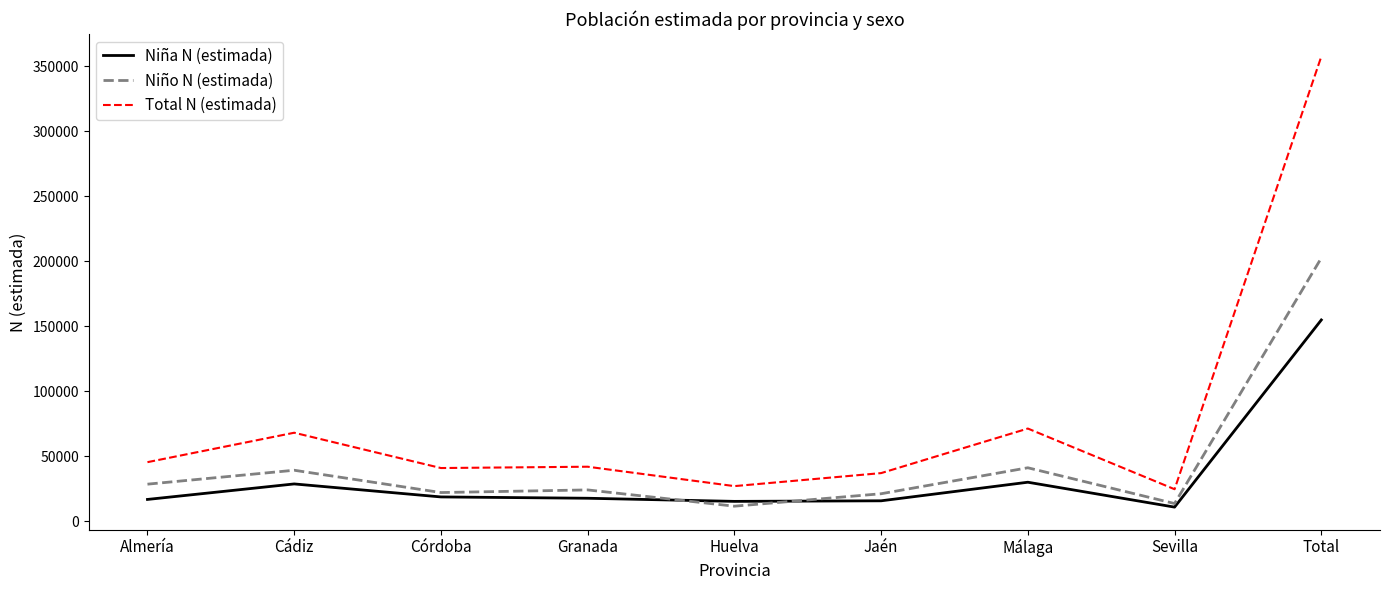

What is the highest value of the Niña N (estimada) series?

154903